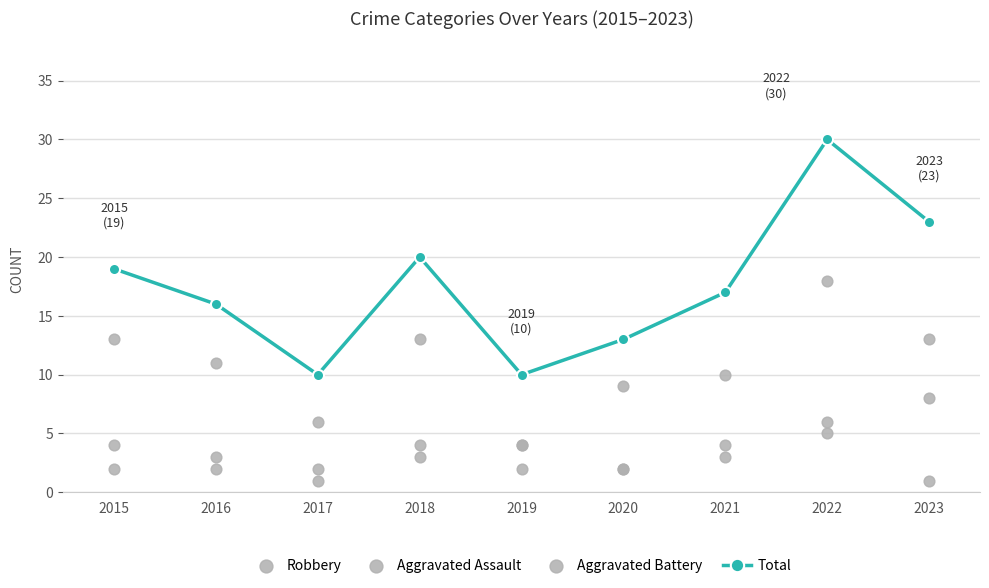

Which series has the widest spread of Y values?

Total